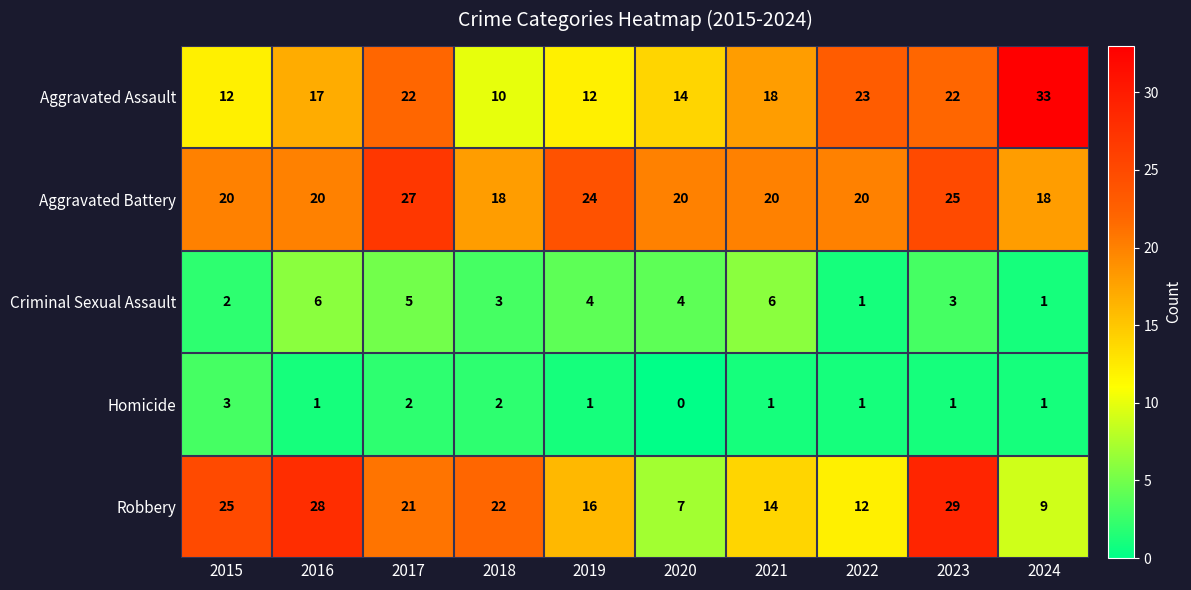

At which category is the sum across all series the highest?

2023